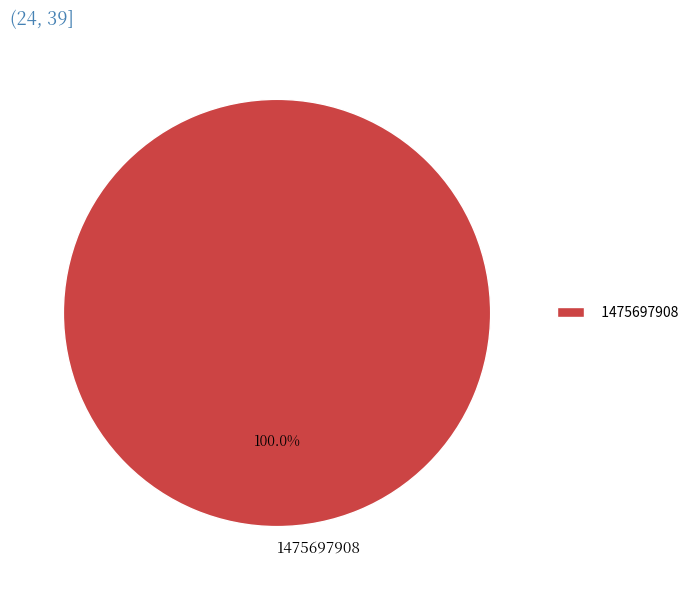

Does 1475697908 account for over 50% of the chart?

Yes